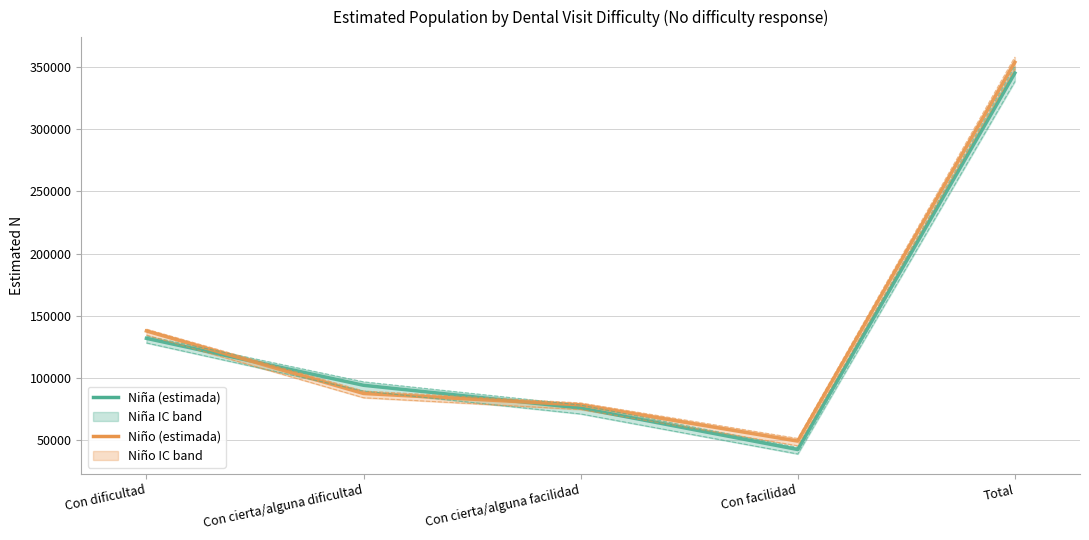

What is the maximum value shown in the chart?

353770